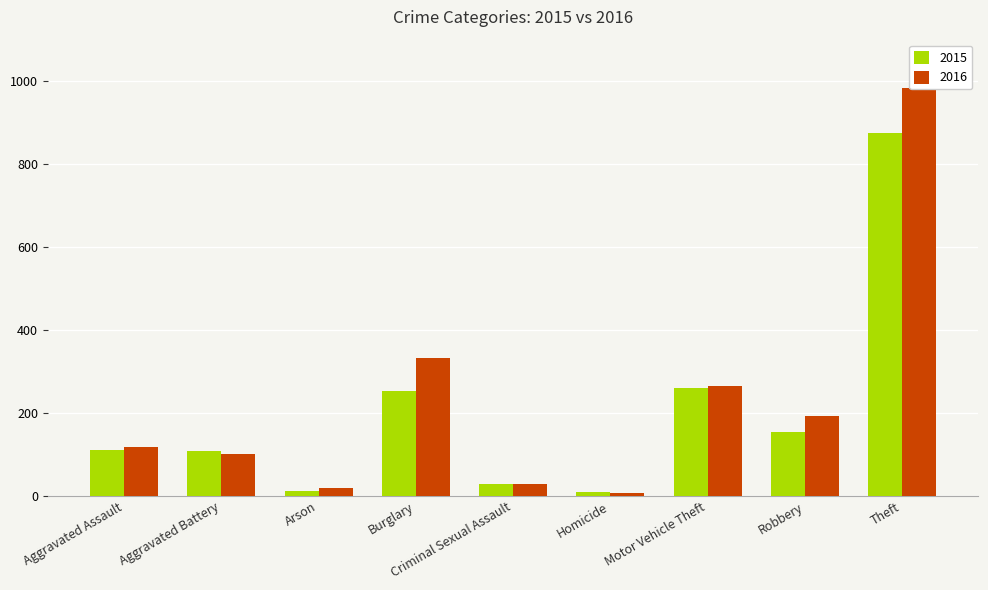

Reading left to right, extract all data points from this chart.

2015: Aggravated Assault=110	Aggravated Battery=108	Arson=13	Burglary=254	Criminal Sexual Assault=28	Homicide=9	Motor Vehicle Theft=261	Robbery=154	Theft=874
2016: Aggravated Assault=118	Aggravated Battery=102	Arson=20	Burglary=333	Criminal Sexual Assault=30	Homicide=7	Motor Vehicle Theft=265	Robbery=194	Theft=984